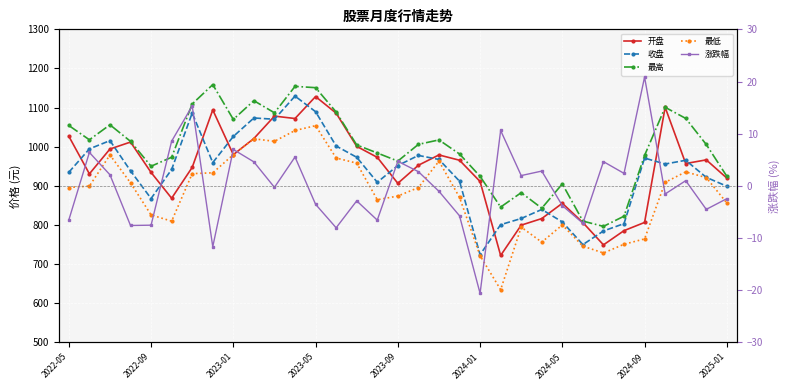

What is the difference between the maximum and minimum values in the 涨跌幅 series?

41.5